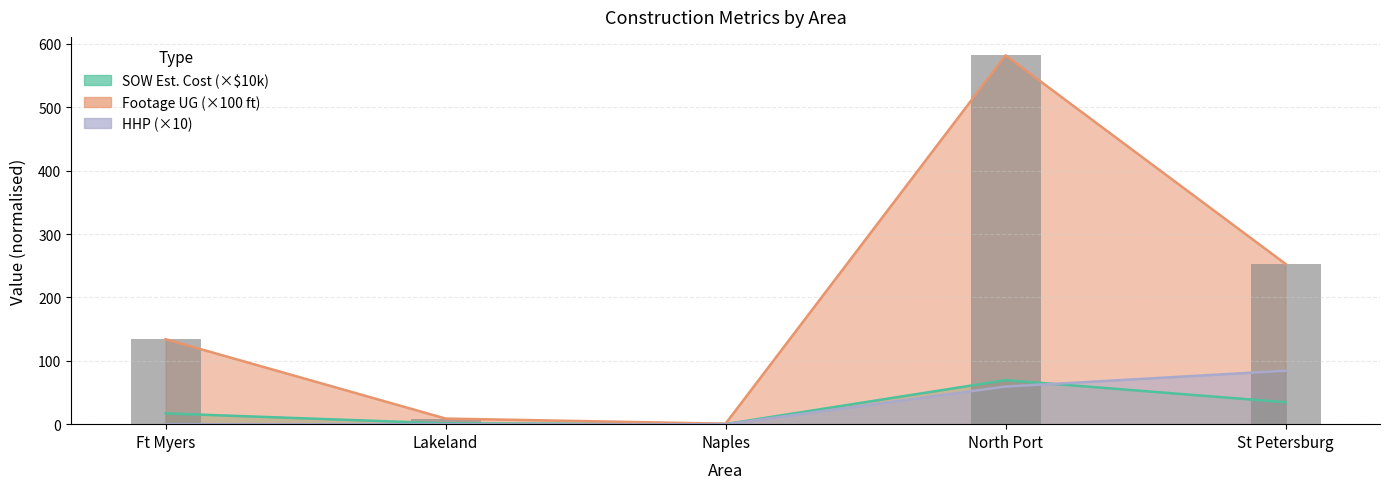

Reading left to right, extract all data points from this chart.

134.1	8.8	0.7	582.0	252.9